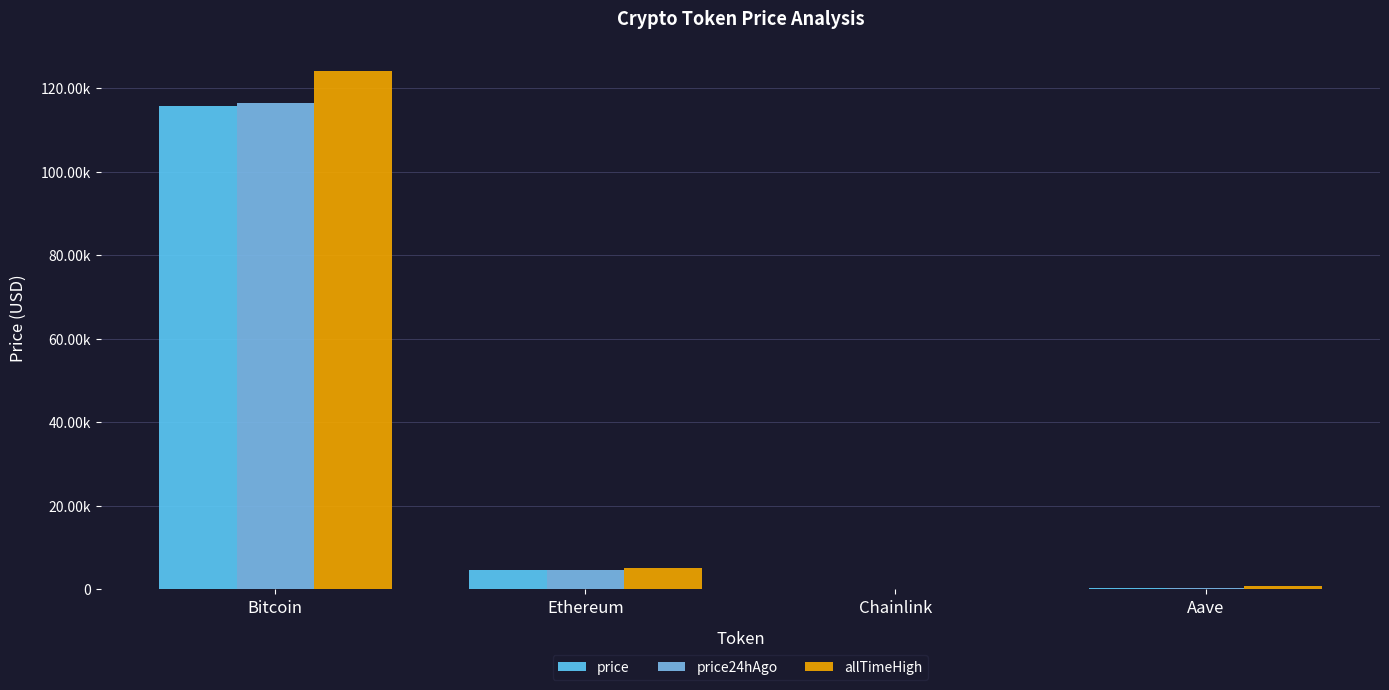

What is the difference between the second highest and second lowest values in the allTimeHigh series?

4284.4